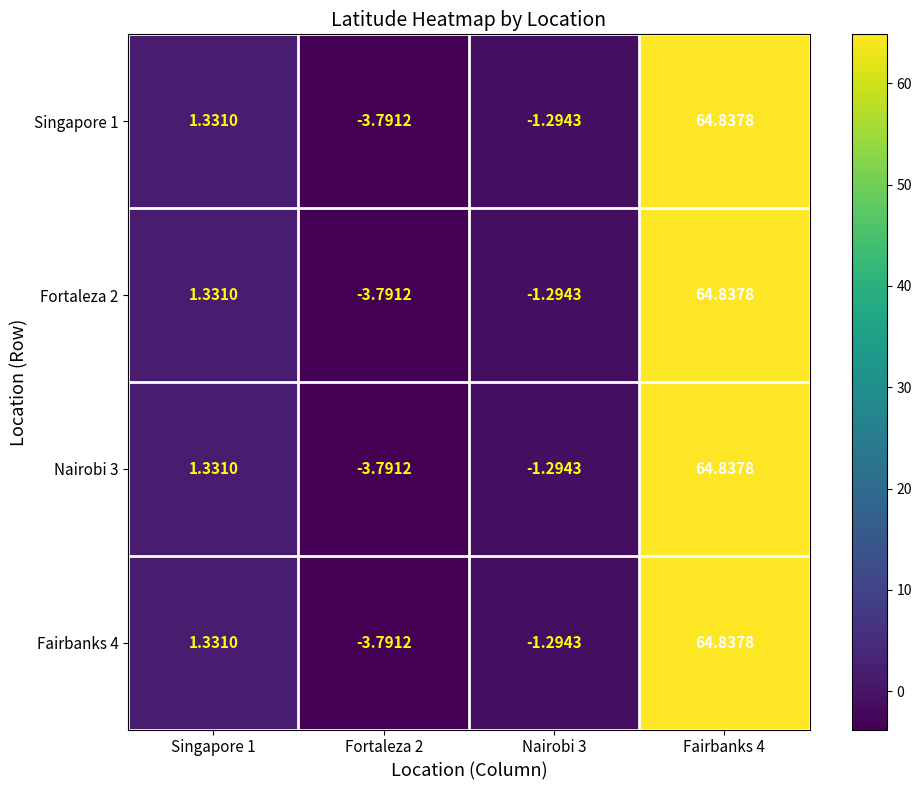

At how many categories does at least one series exceed 40?

1